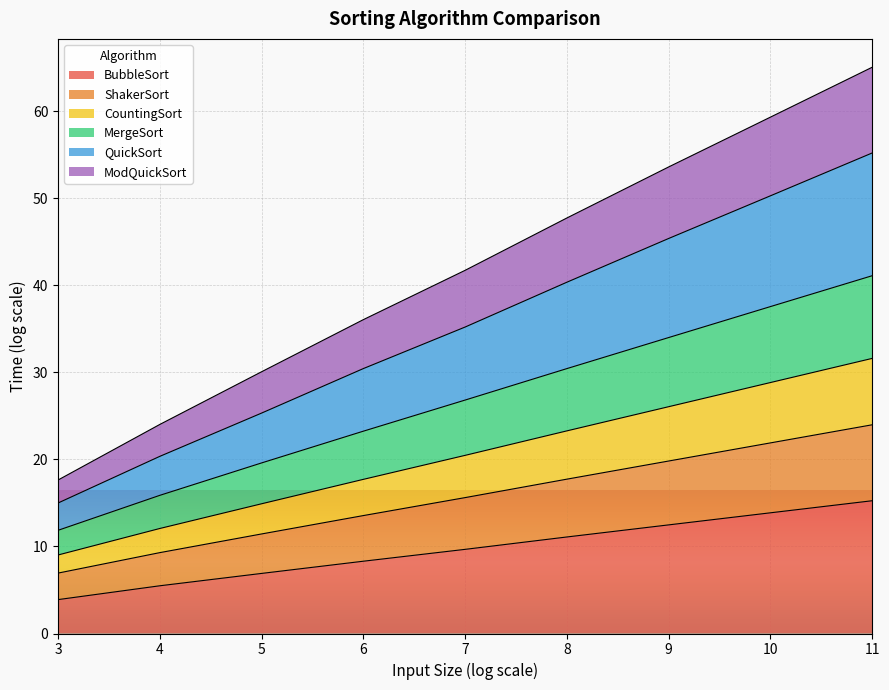

True or false: MergeSort and BubbleSort intersect in this chart.

False